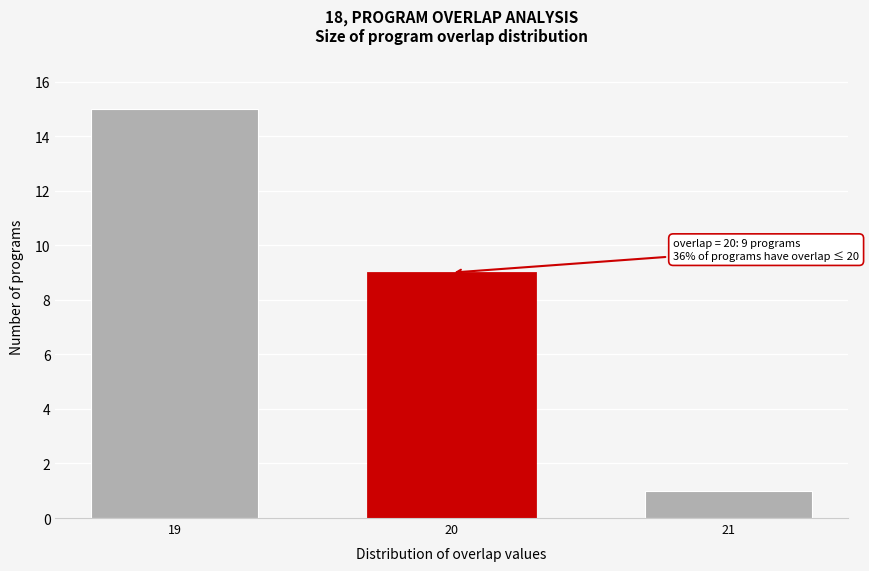

Reading left to right, extract all data points from this chart.

15	9	1